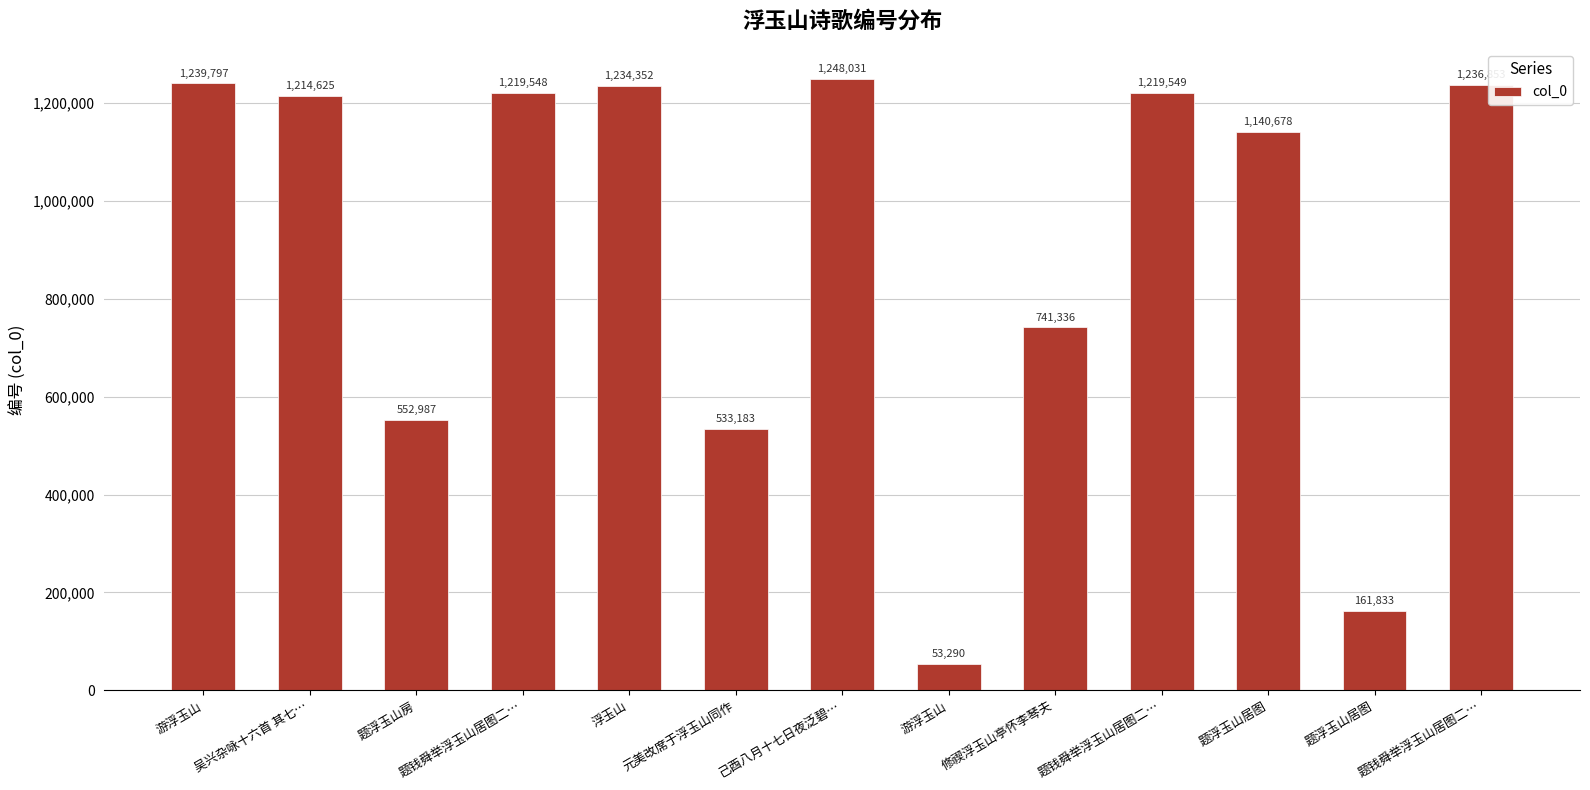

What is the change in value from 题钱舜举浮玉山居图二… to 题浮玉山居图?

-1057715